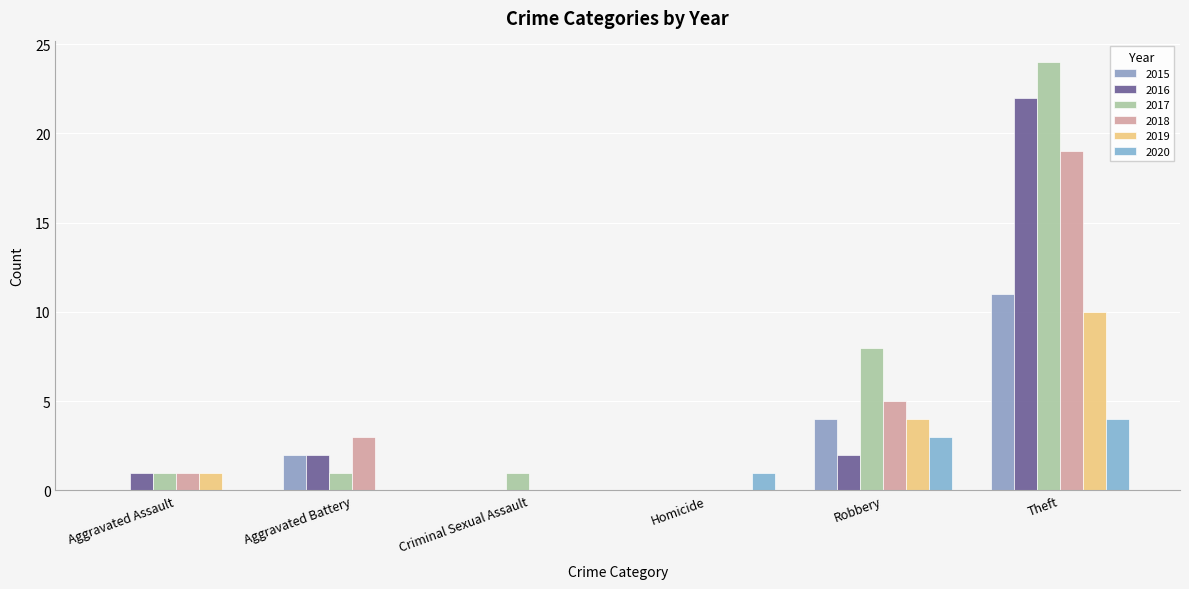

Read the 2018 value at Aggravated Battery, to the nearest 5.

5